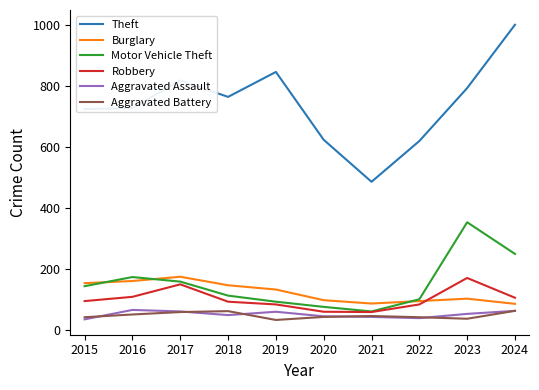

True or false: Robbery and Aggravated Assault cross at least once.

False